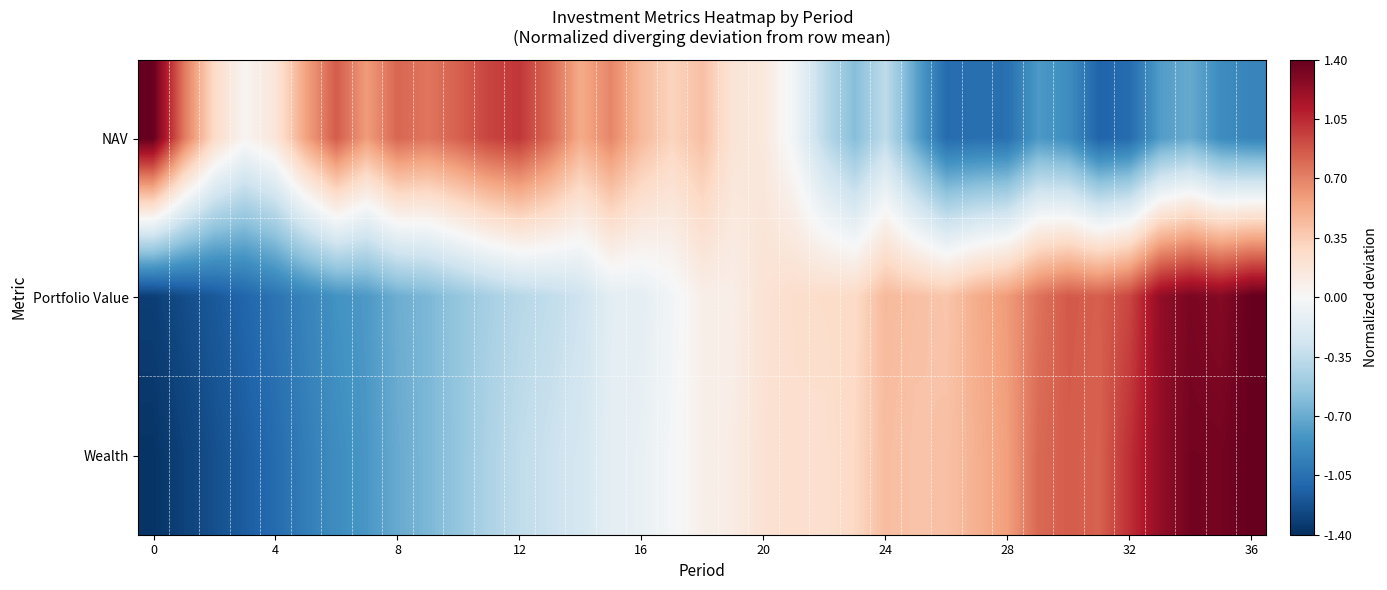

At how many categories does at least one series exceed 0?

37